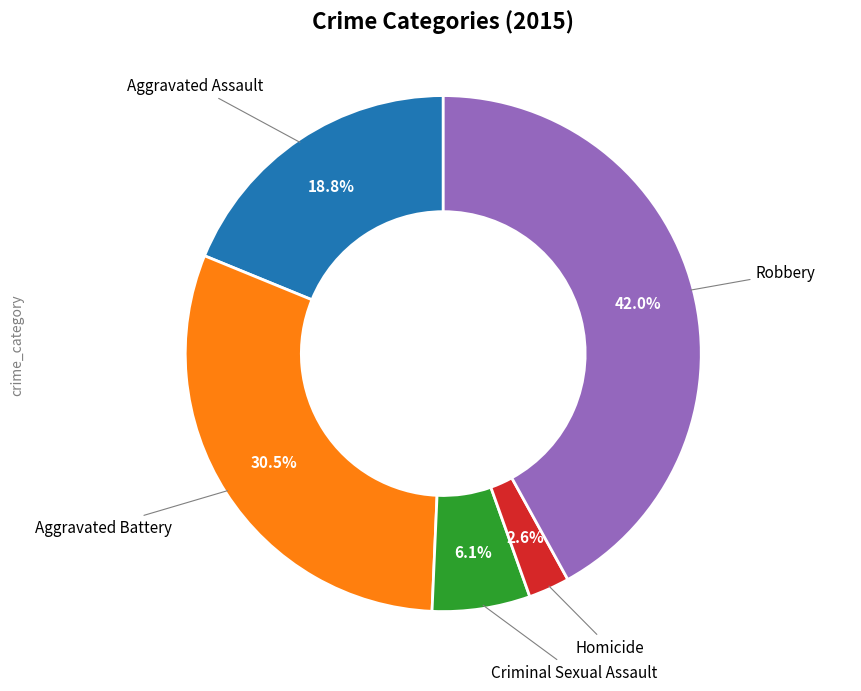

How many segments does this pie chart have?

5